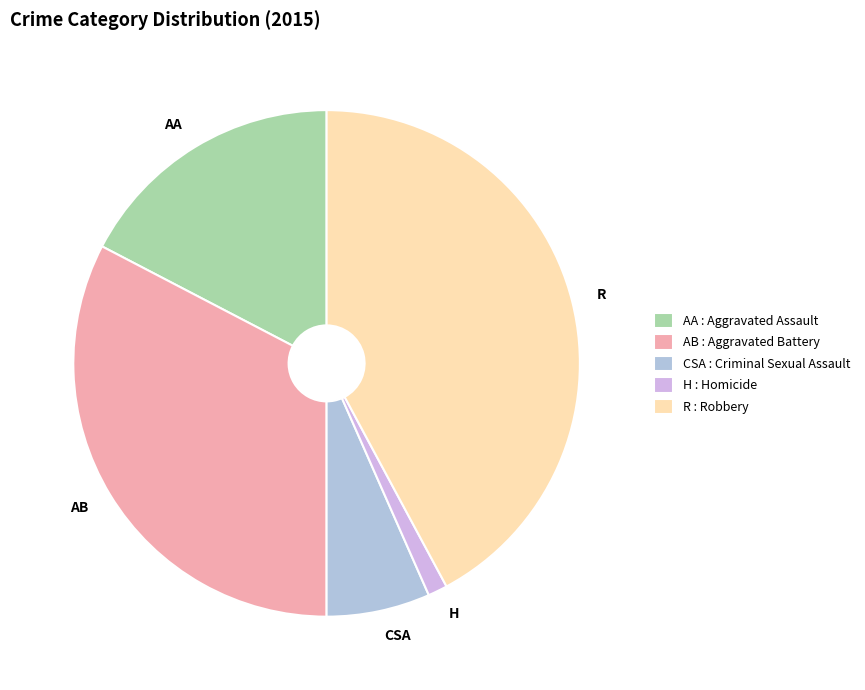

Count the number of slices in the pie.

5